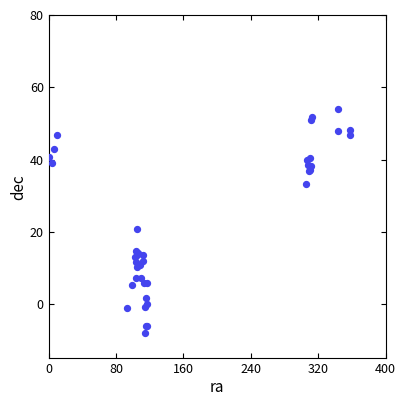

What Y value in the scatter plot is closest to 23?

20.7